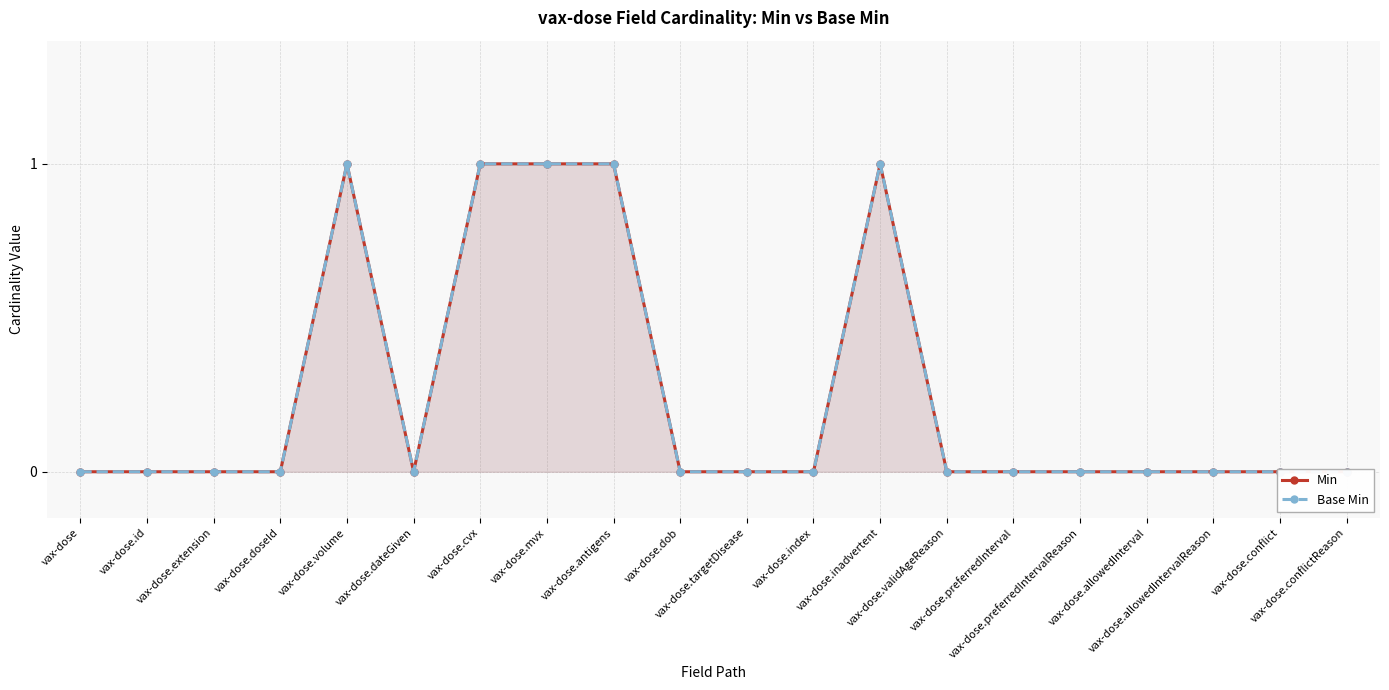

At which category is the sum across all series the highest?

vax-dose.volume